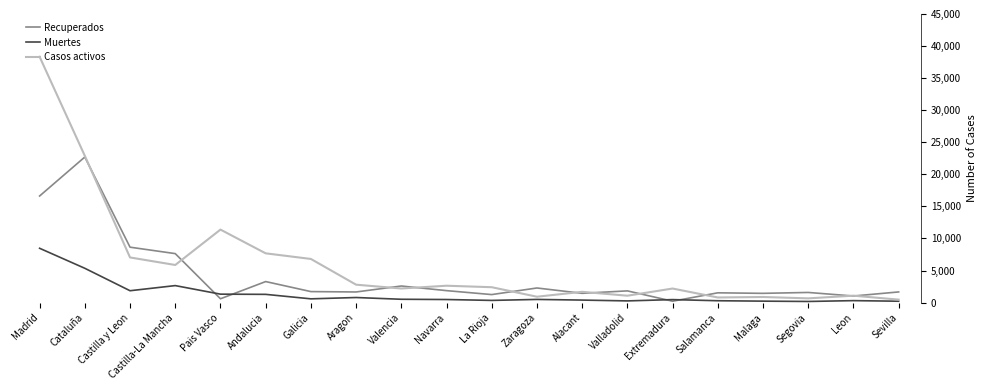

Where is the first local minimum for Muertes?

Castilla y Leon